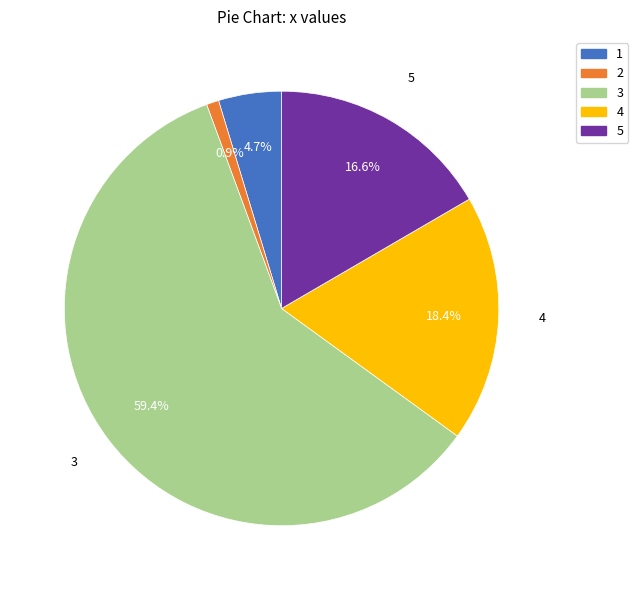

Do 3 and 5 together represent more than half of the pie?

Yes